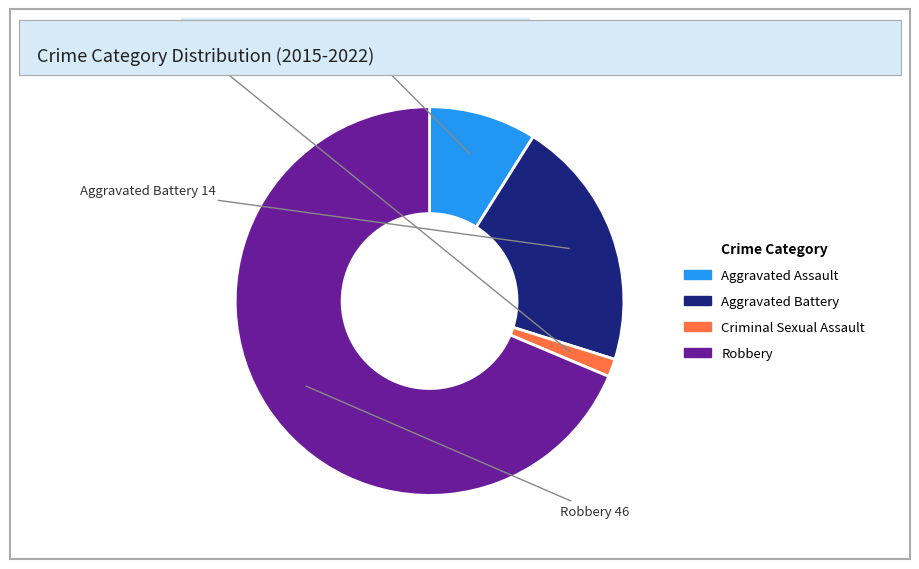

Rank the categories by value from highest to lowest.

Robbery, Aggravated Battery, Aggravated Assault, Criminal Sexual Assault